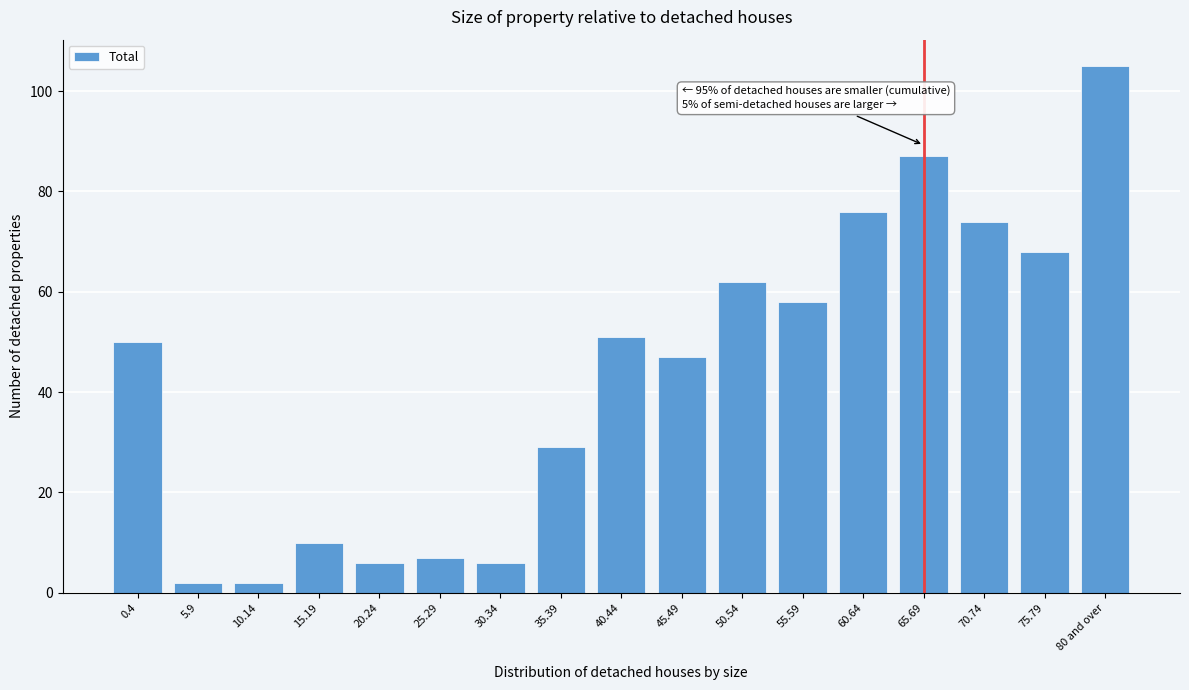

Reading left to right, transcribe all the data shown in this chart.

0.4=50	5.9=2	10.14=2	15.19=10	20.24=6	25.29=7	30.34=6	35.39=29	40.44=51	45.49=47	50.54=62	55.59=58	60.64=76	65.69=87	70.74=74	75.79=68	80 and over=105